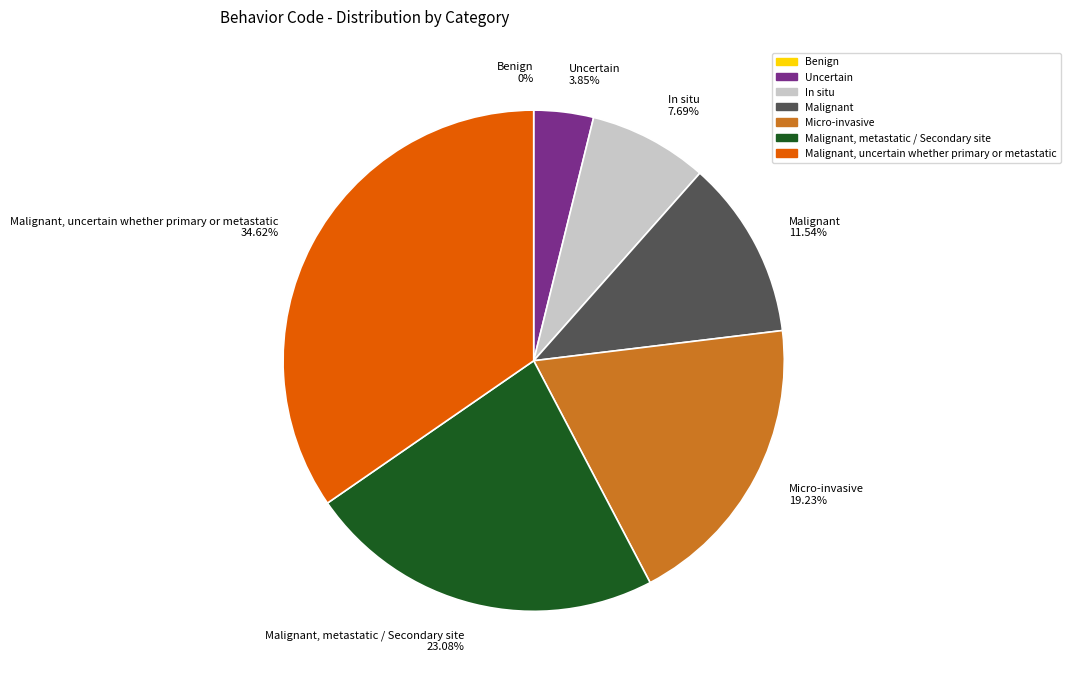

What percentage is NOT represented by Malignant, uncertain whether primary or metastatic?

65.4%